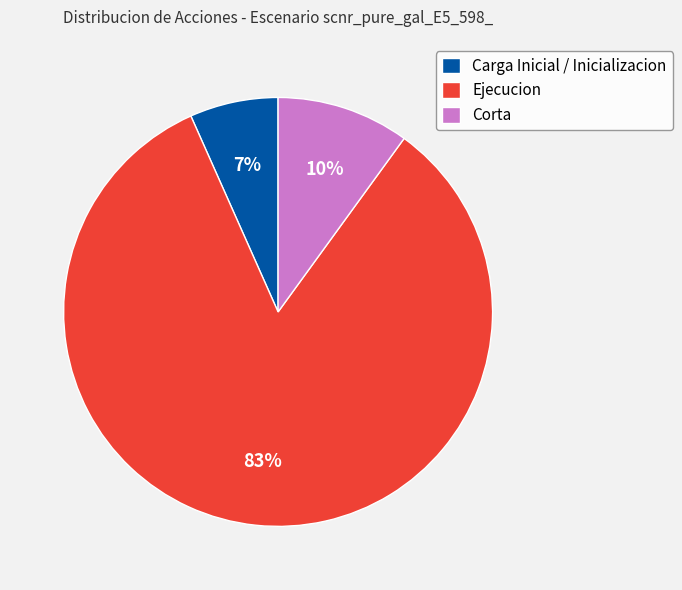

To the nearest percent, what is the average slice percentage?

33%